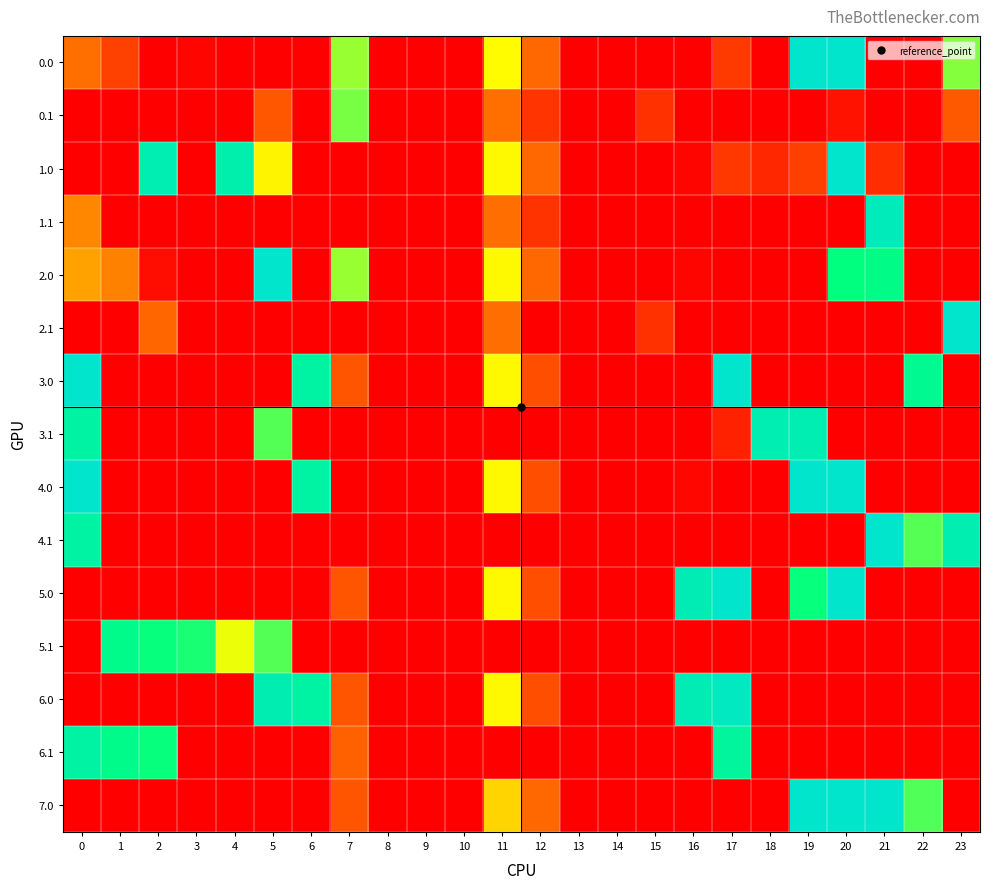

At how many categories does at least one series exceed 134?

17